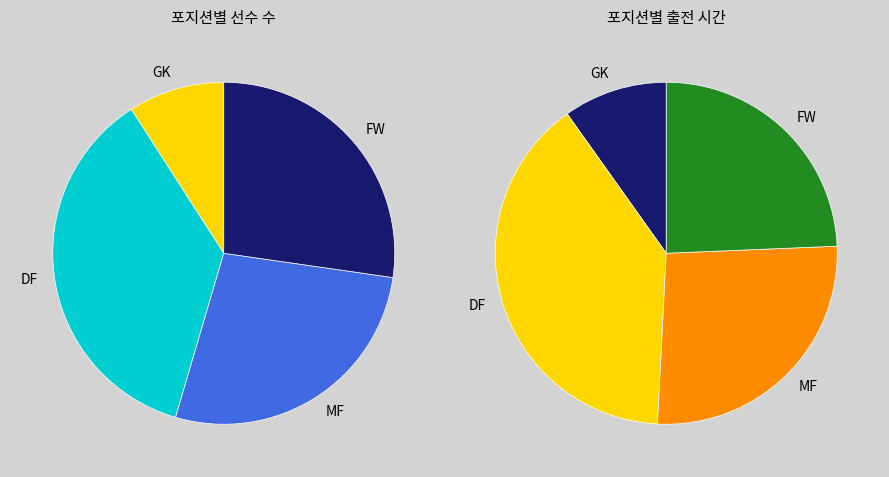

To the nearest percent, what is the difference between the GK and DF slice percentages?

27%